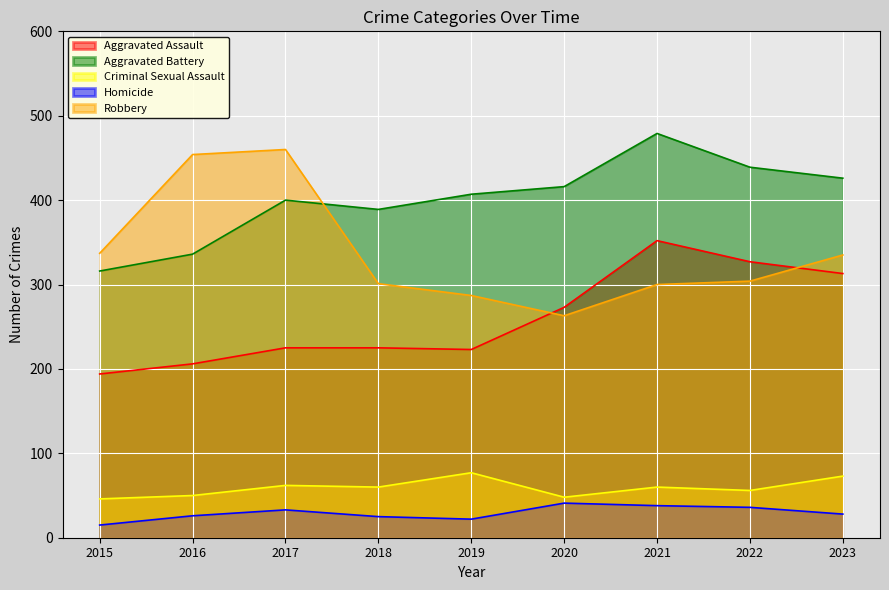

How many lines are shown in the chart?

5